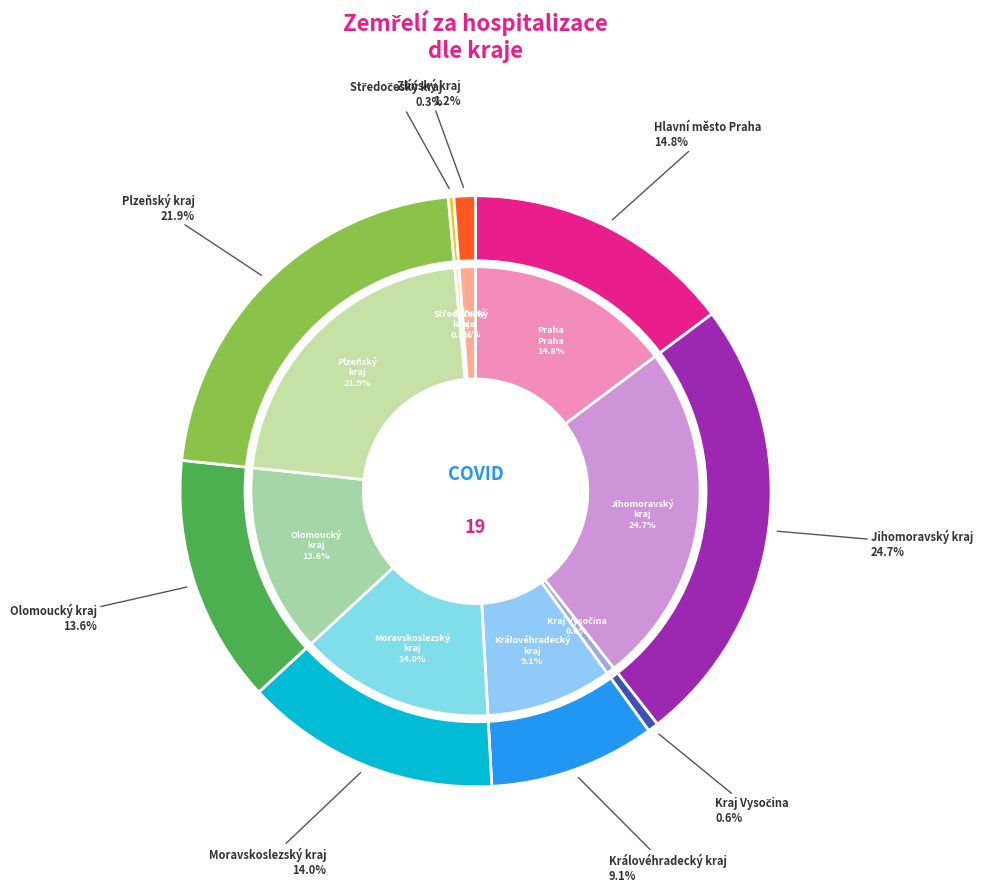

To the nearest percent, what portion does Moravskoslezský kraj represent?

14%